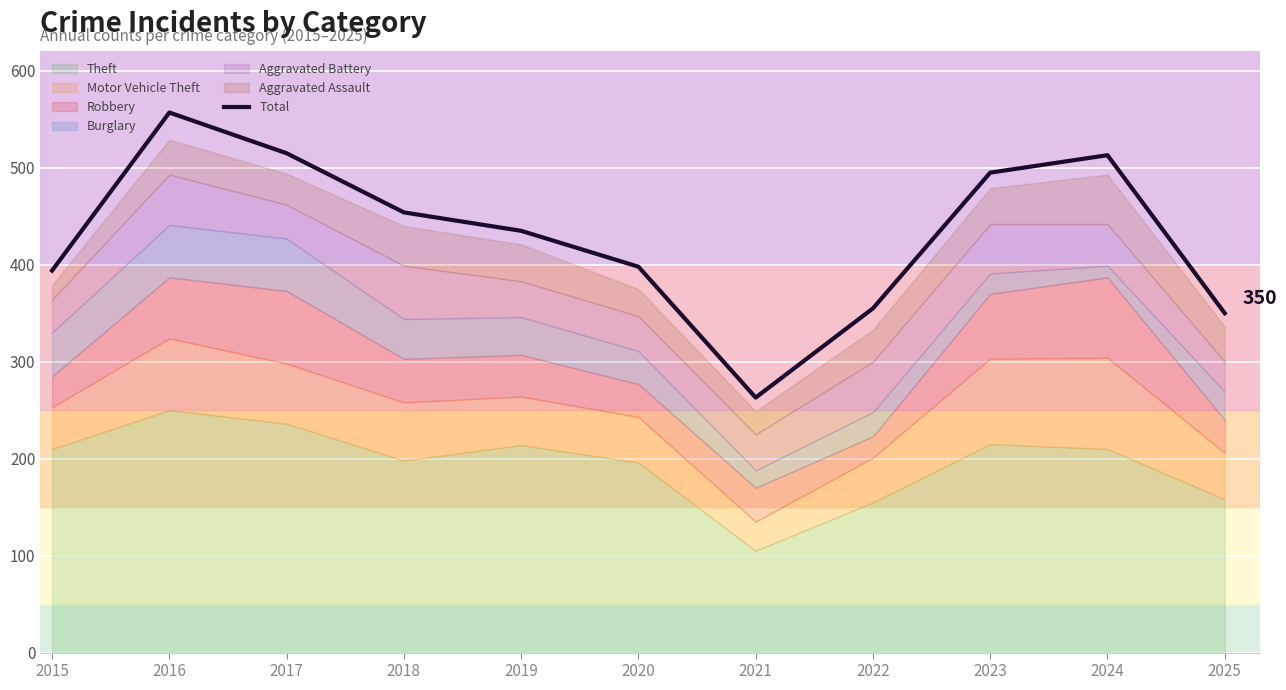

Rank the categories by value from highest to lowest.

2016, 2017, 2024, 2023, 2018, 2019, 2020, 2015, 2022, 2025, 2021